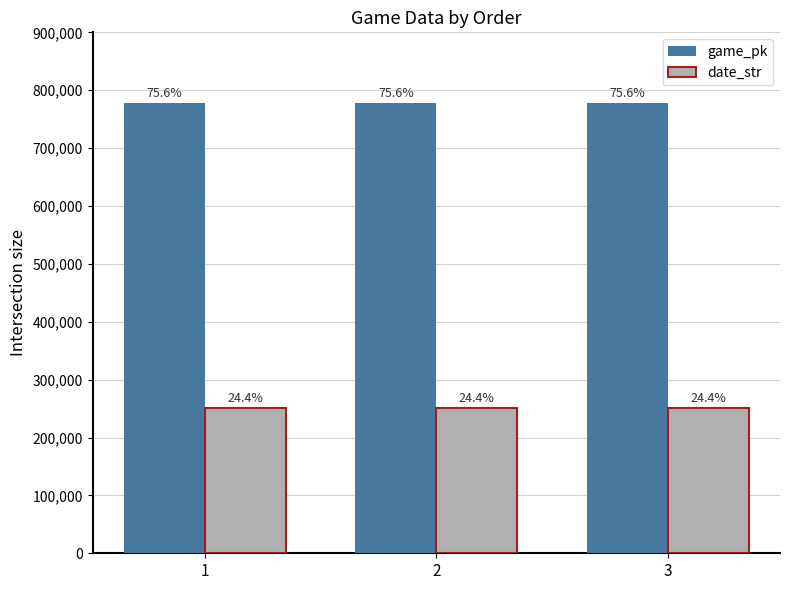

How many bars are there in total?

6